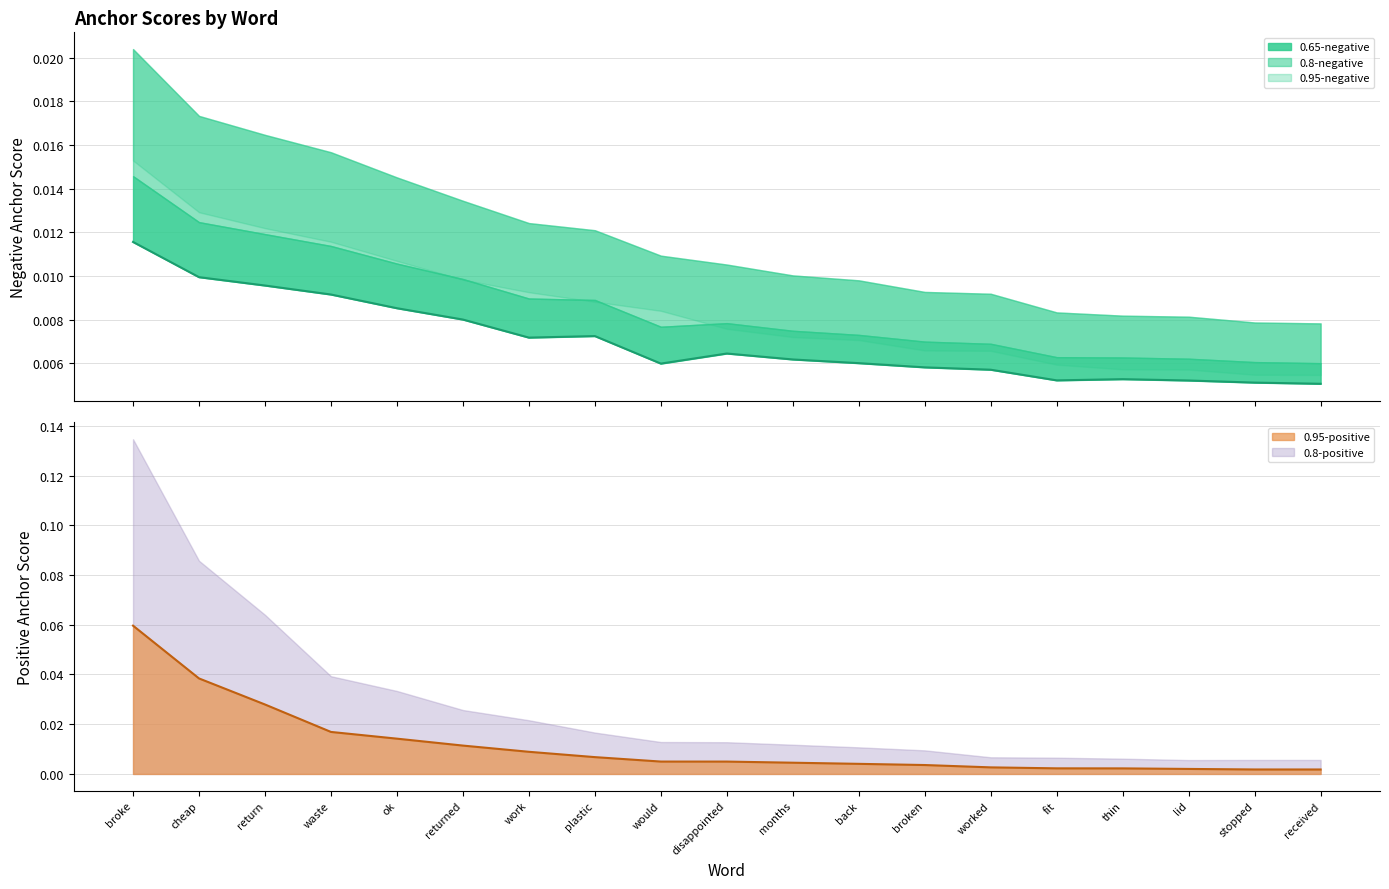

At which category does 0.5-negative (center) reach its first local peak?

plastic